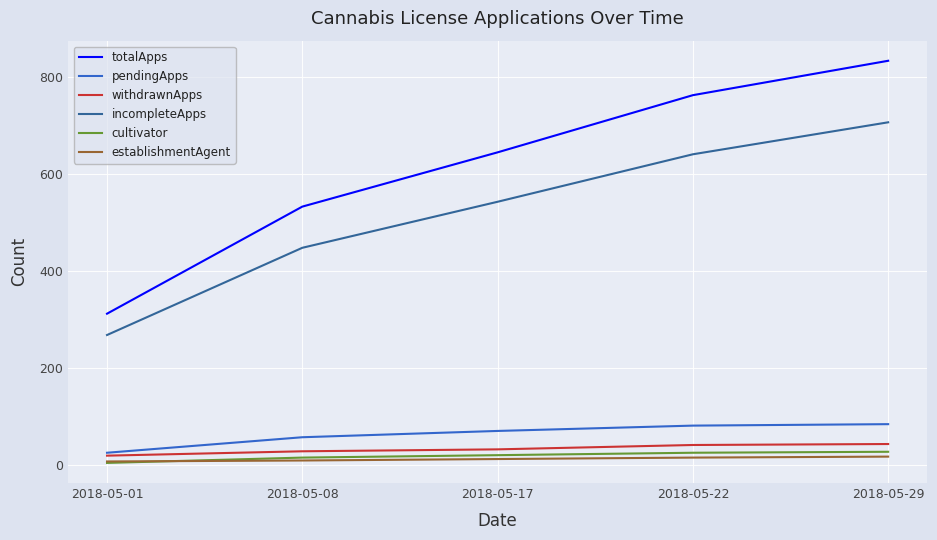

At which category does the chart reach its peak across all series?

2018-05-29